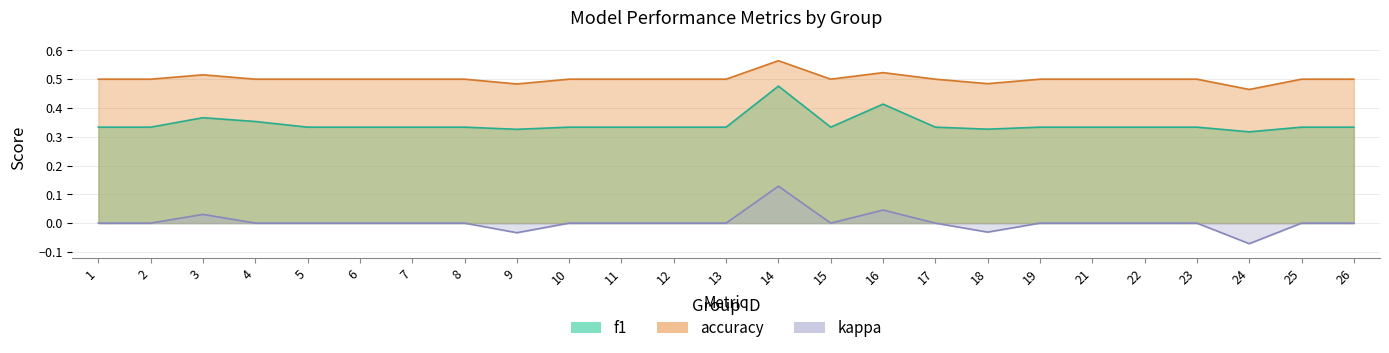

What is the minimum value for kappa?

-0.1